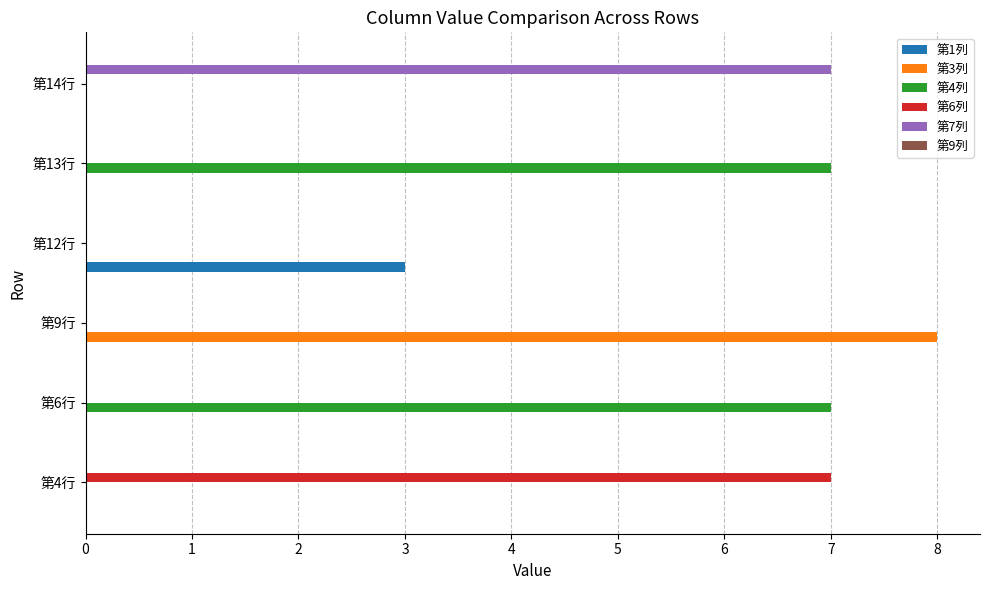

At which category is the sum across all series the highest?

第9行